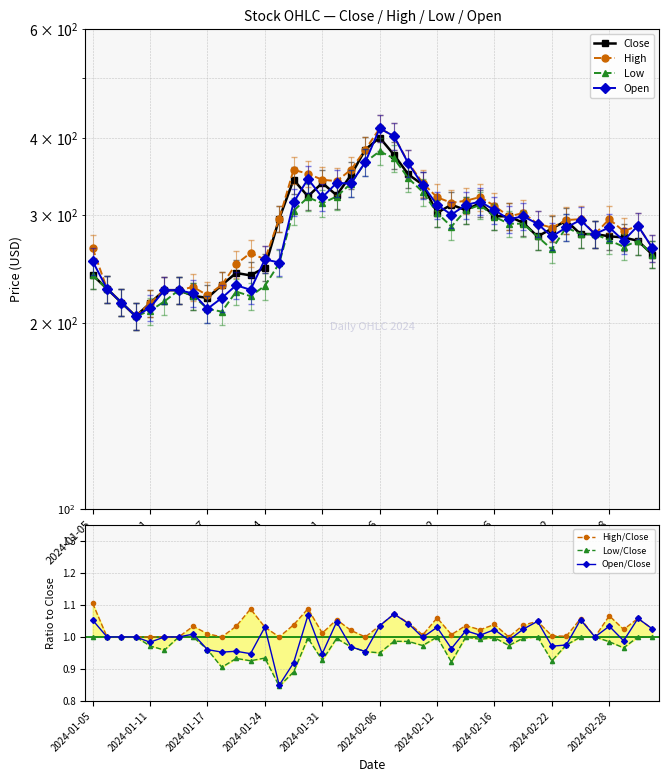

True or false: Low and Close cross at least once.

False